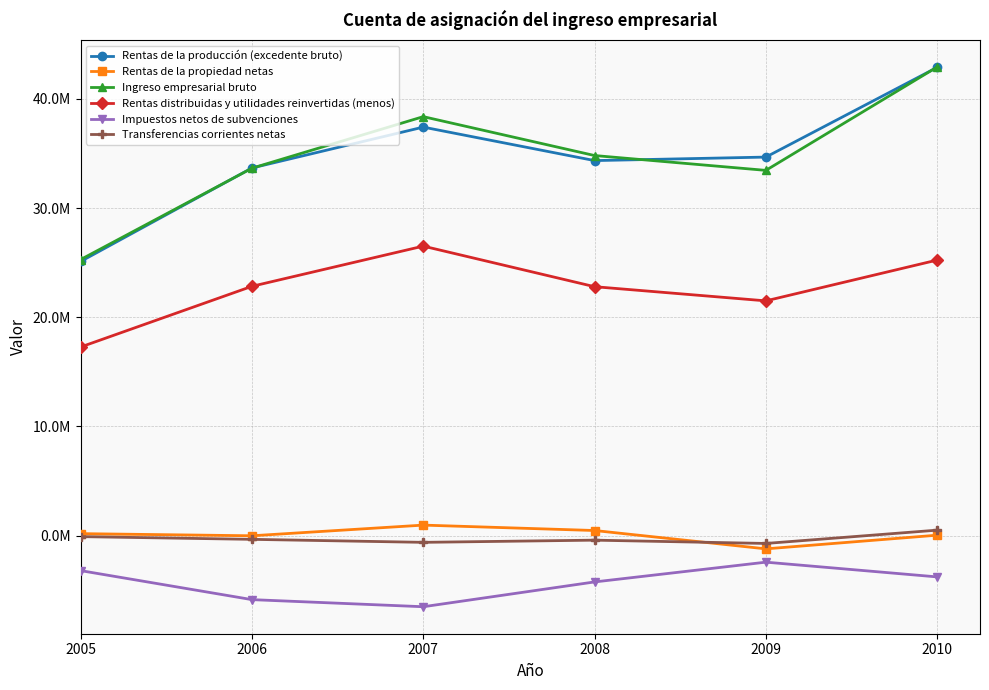

What value does the Rentas de la propiedad netas series have at 2009, to the nearest 10?

-1217640